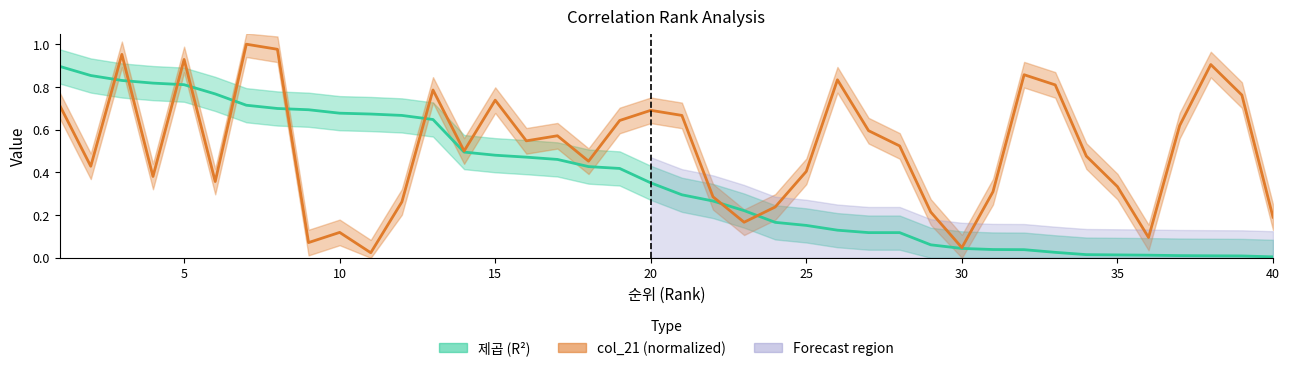

What is the value of the col_21 point at the 9th from the left?

0.1